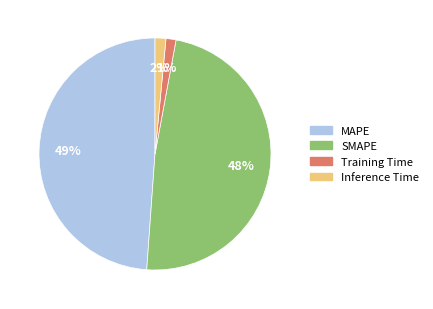

Between MAPE and SMAPE, which is larger?

MAPE